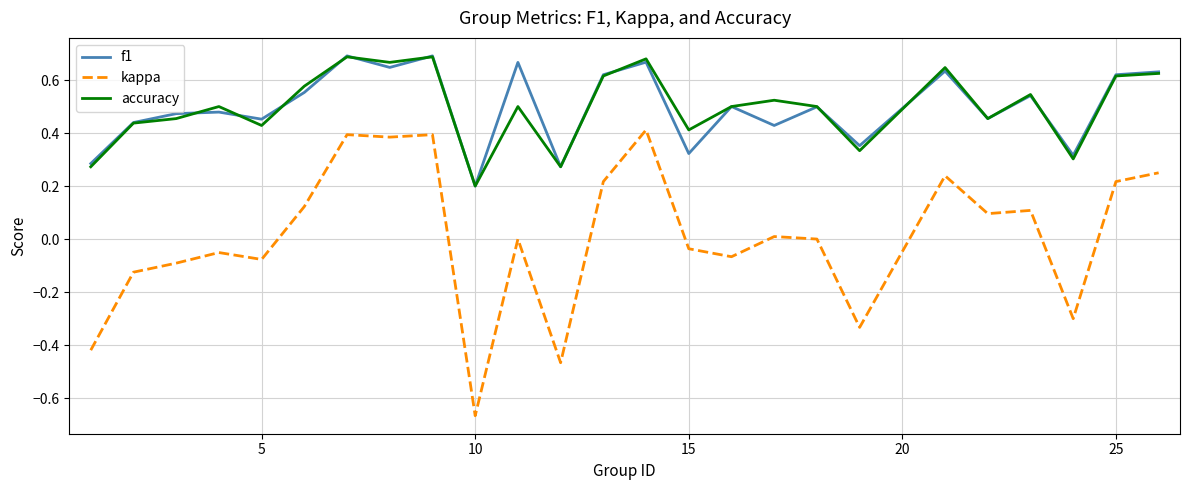

True or false: accuracy and kappa intersect in this chart.

False